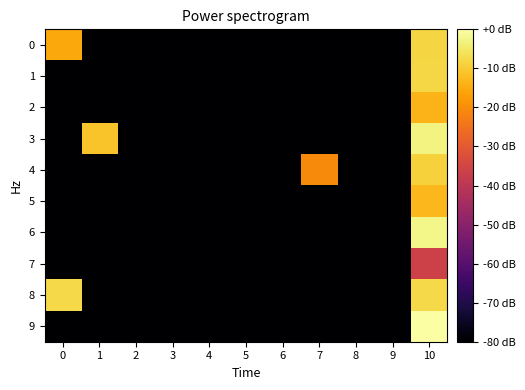

Between 1 and 7, which series saw the biggest shift?

3